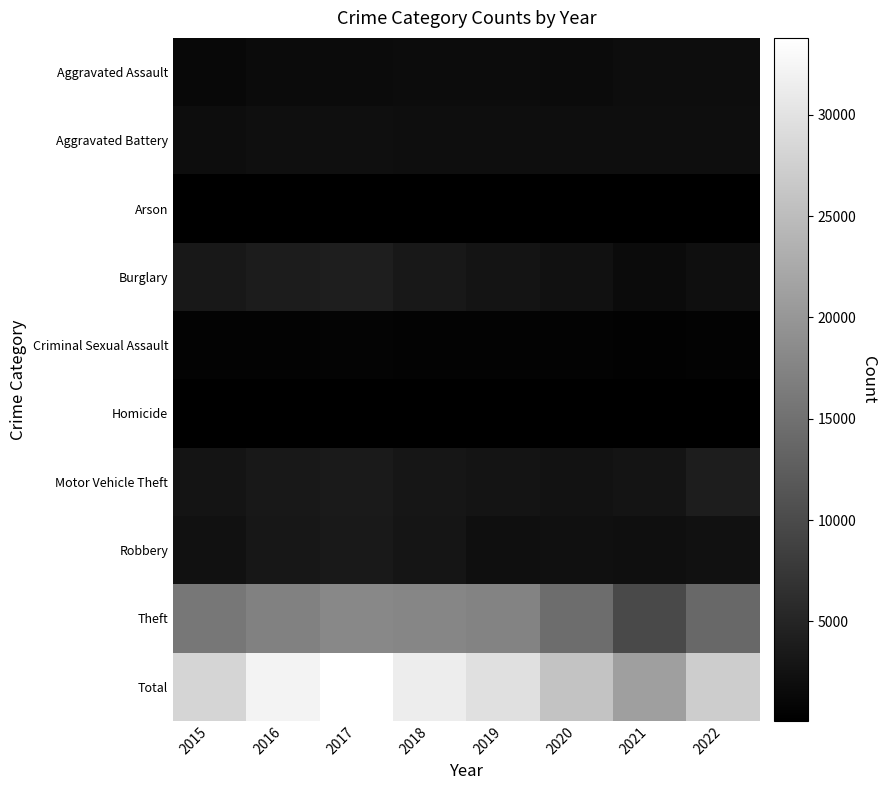

At which category is the sum across all series the highest?

2017